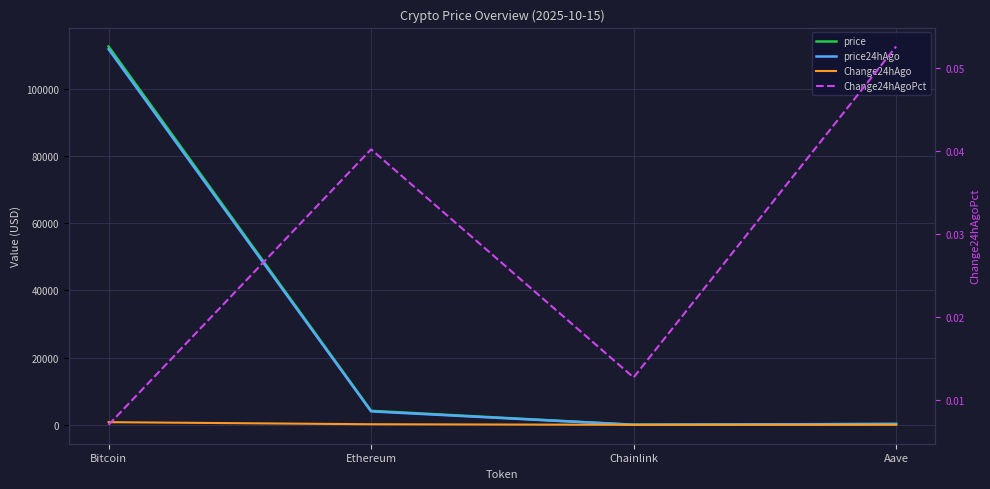

How many interior local valleys does the Change24hAgoPct series have?

1